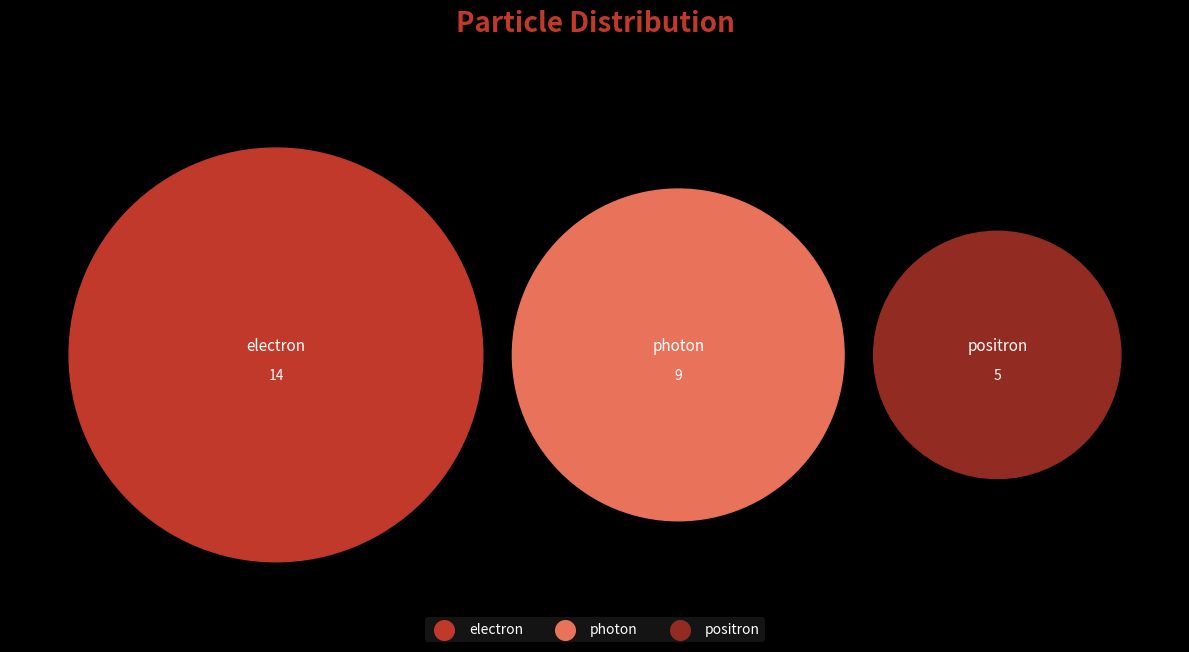

How many segments does this pie chart have?

3